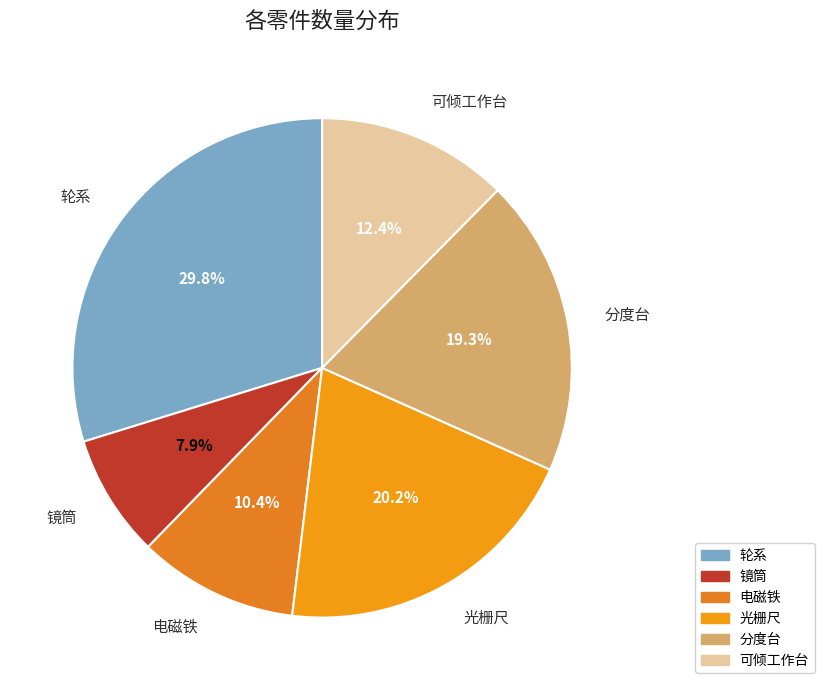

Which category has the biggest portion of the pie?

轮系